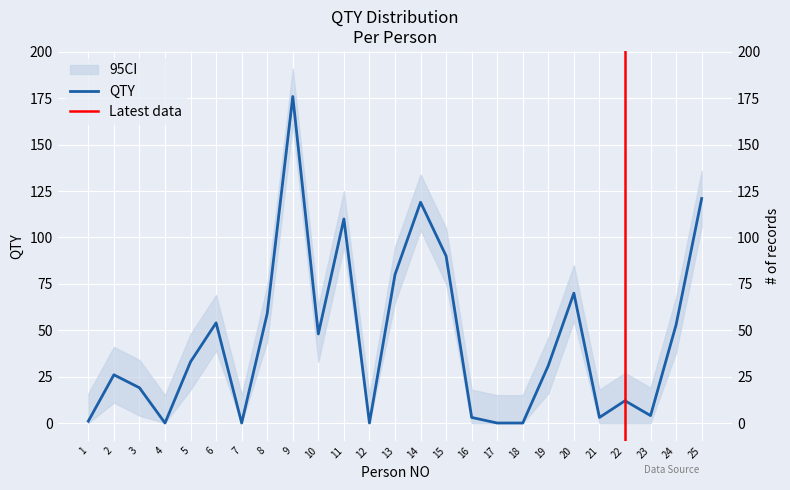

Is it true that the value at 3 is 6?

False